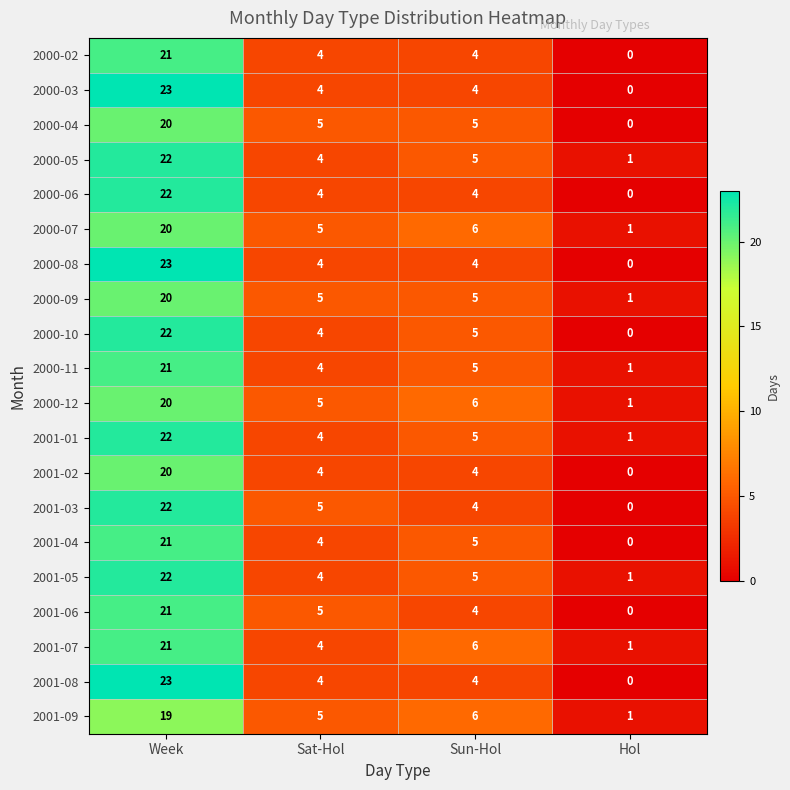

At which category is the sum across all series the highest?

Week